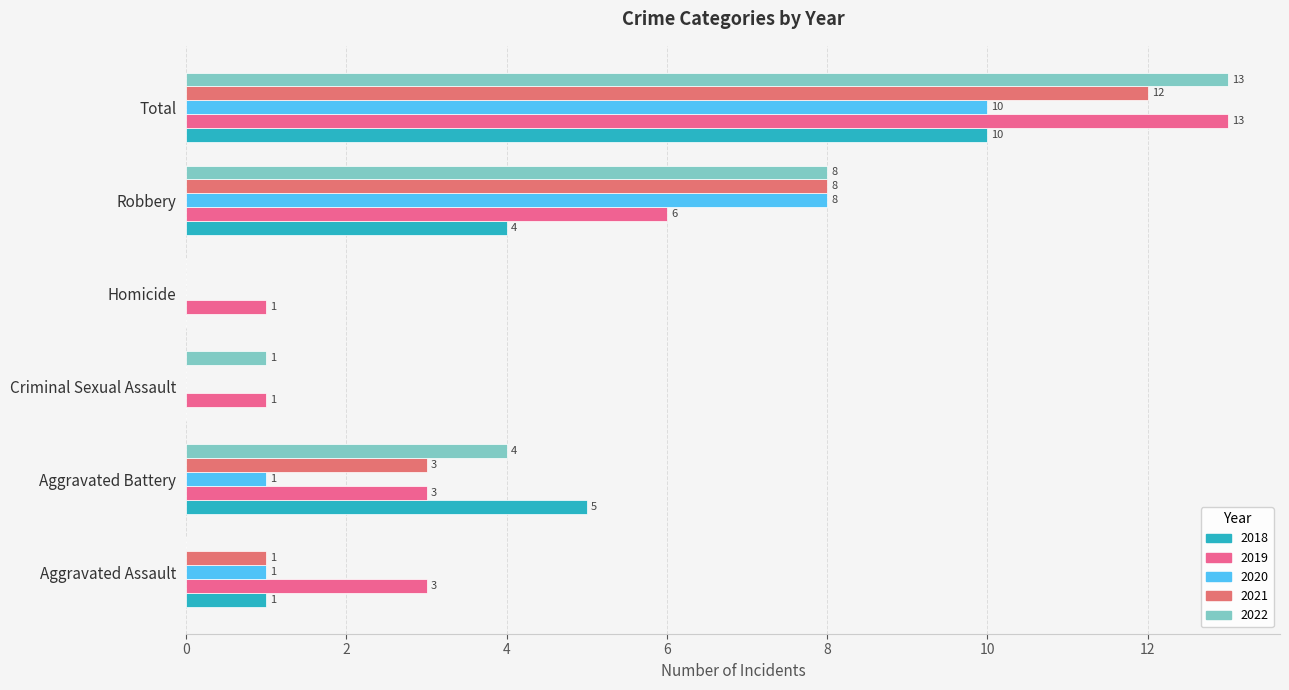

Where does the 2022 series first go above 4?

Robbery